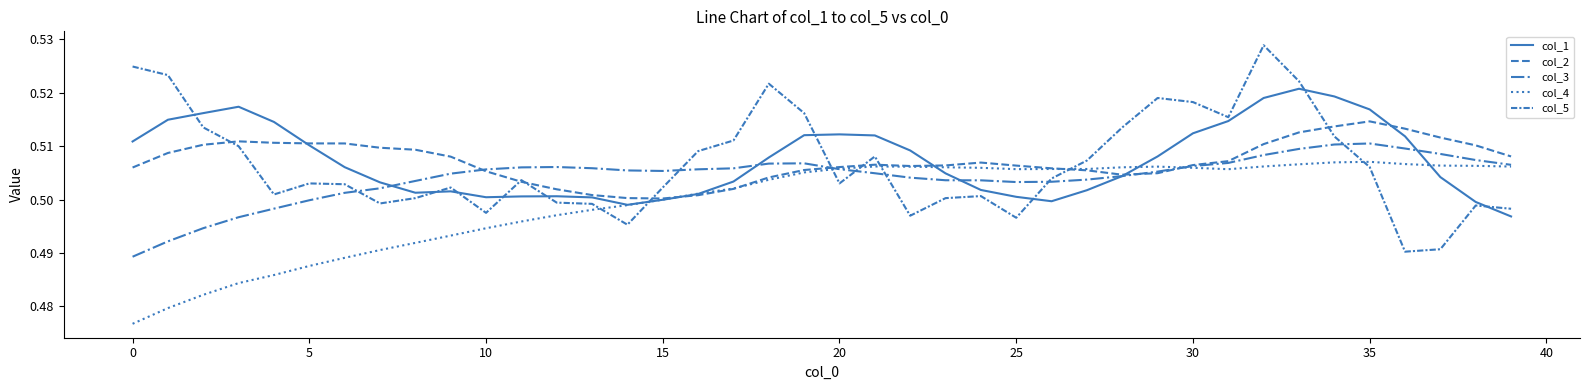

At which category is the sum across all series the highest?

32